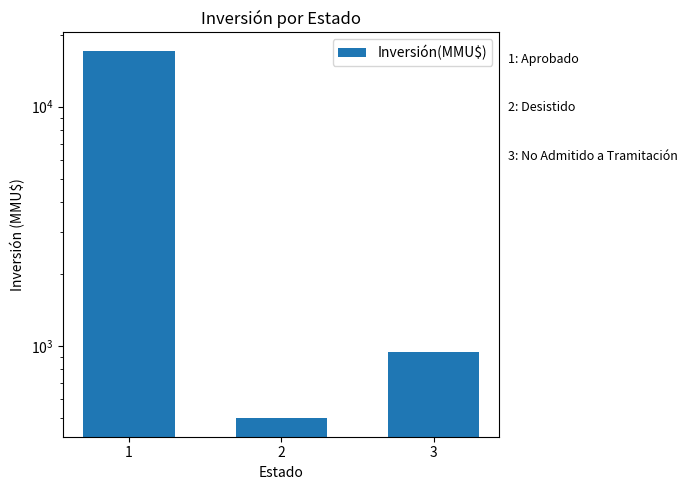

List the labels in order of value, largest first.

1, 3, 2